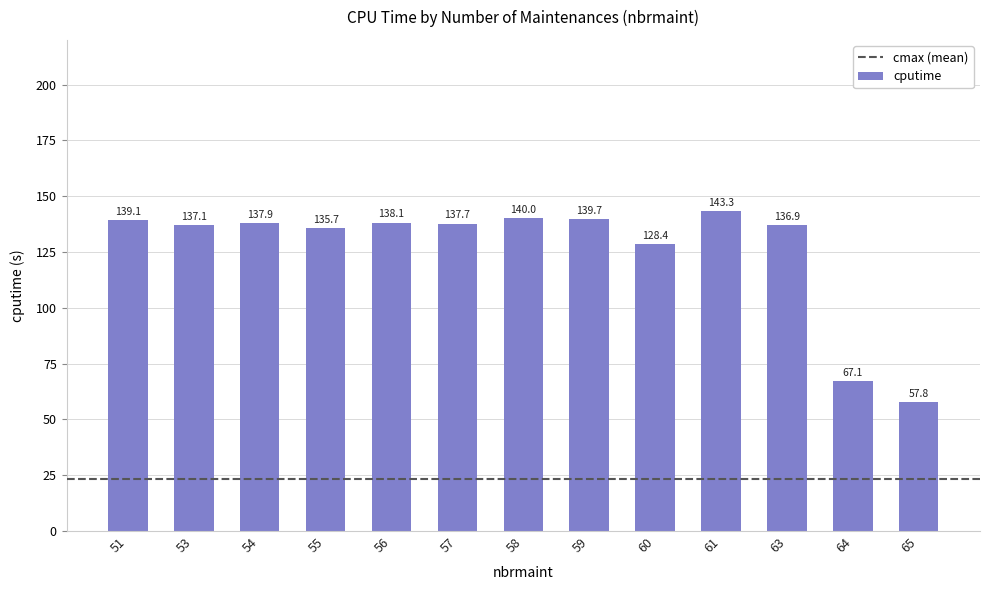

The value at 63 is 29.2. True or false?

False